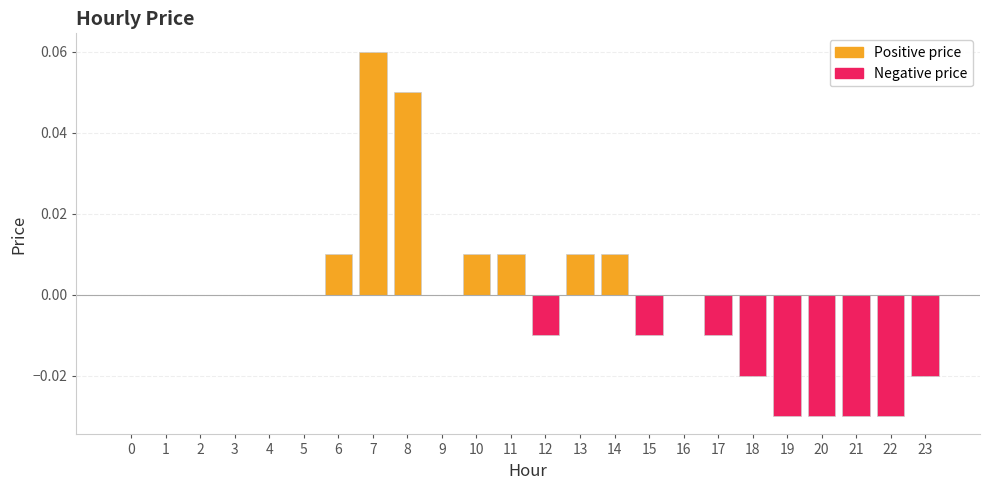

How many values are below 0?

9